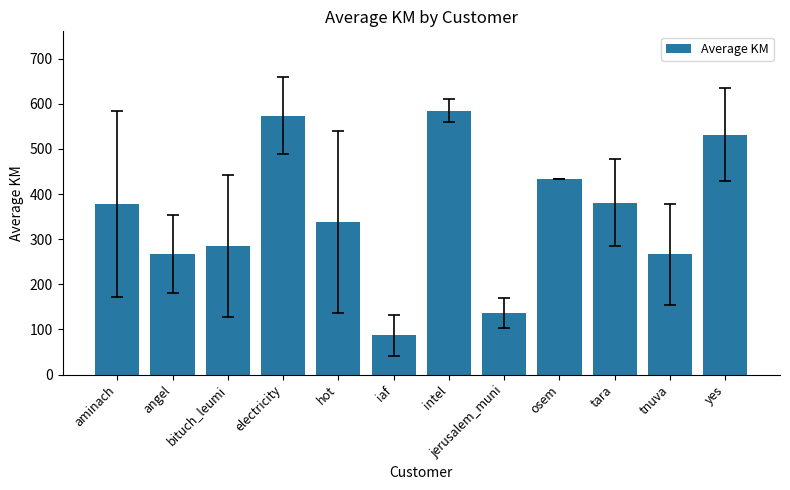

What position from the right is jerusalem_muni?

5